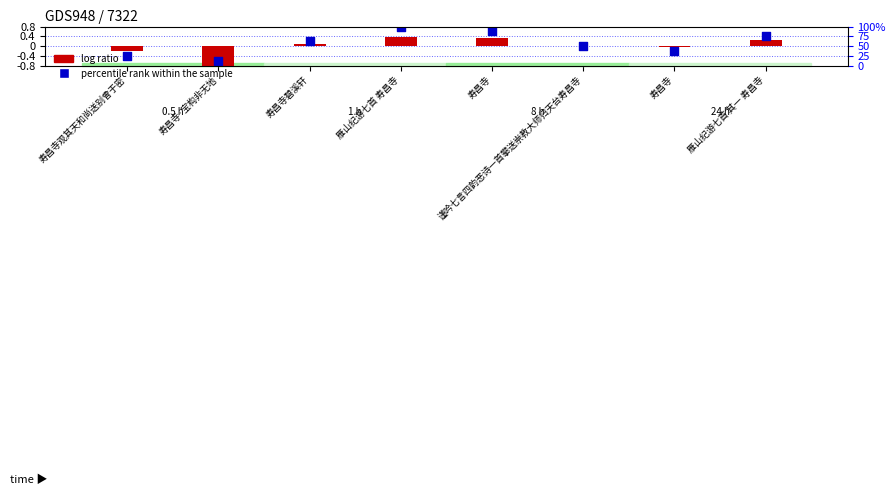

At how many categories does at least one series exceed 0?

5